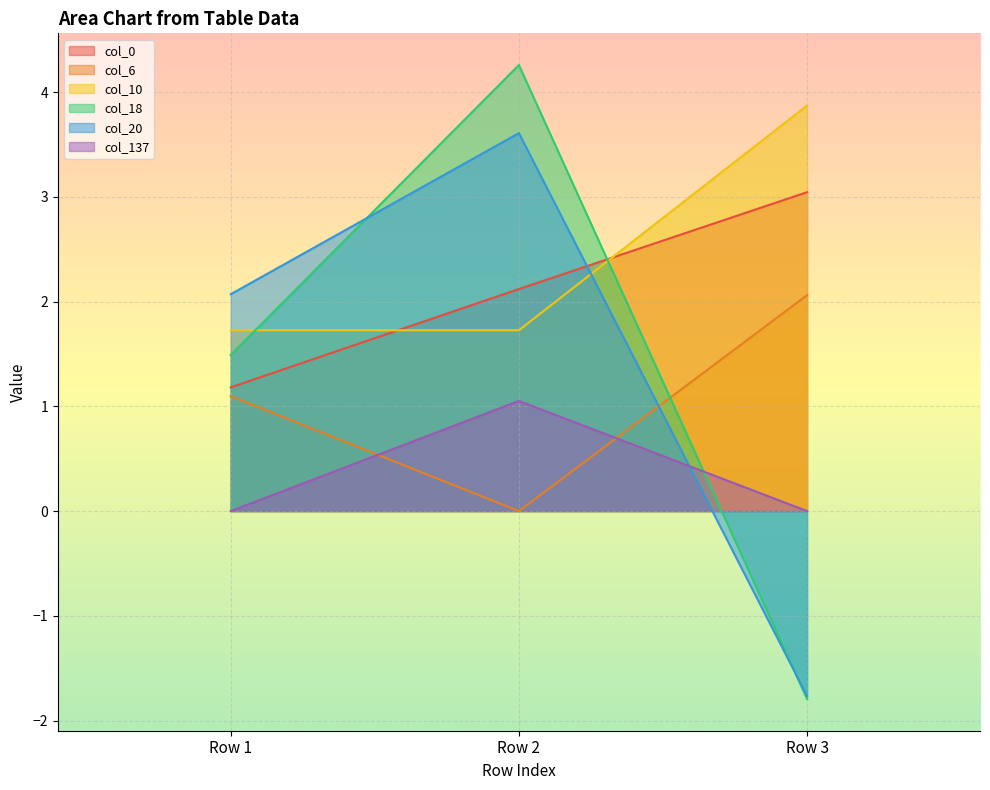

How many lines are shown in the chart?

6